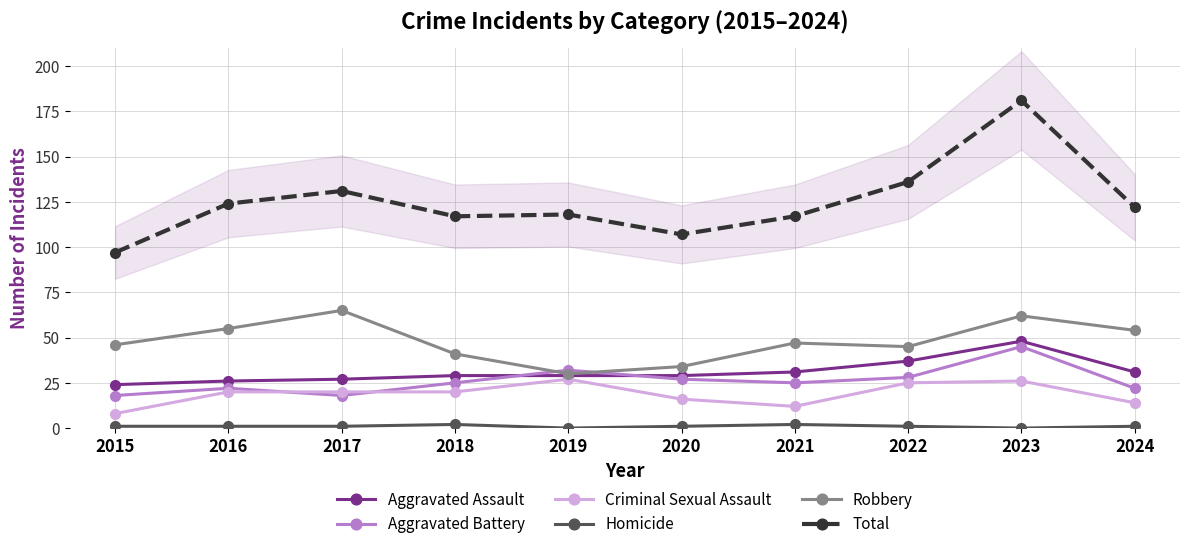

The Aggravated Battery series shows 30 at 2015. True or false?

False